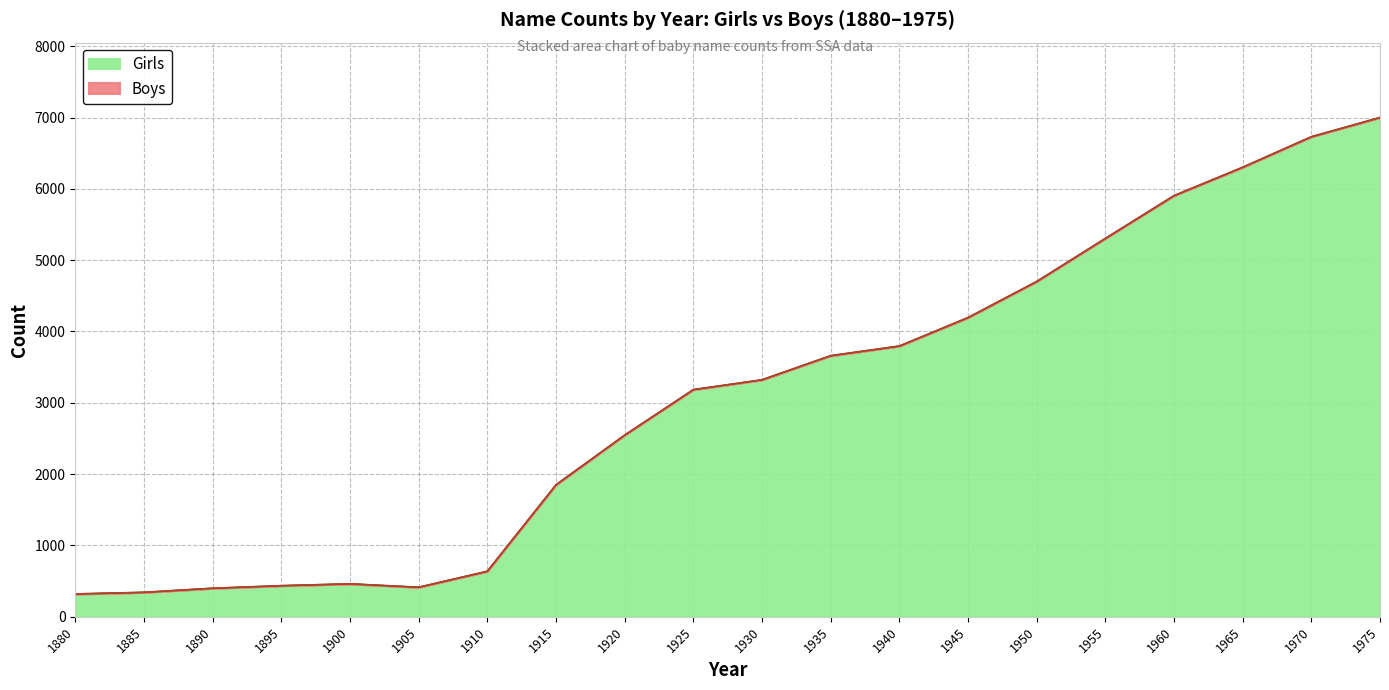

What is the approximate value at 1925?

3184